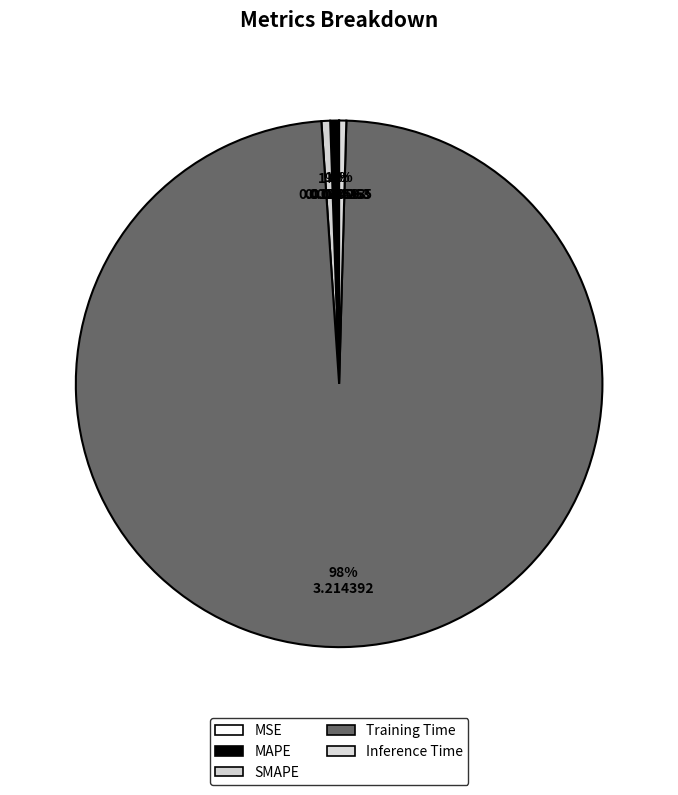

Is it true that MAPE is 11% of the pie?

False